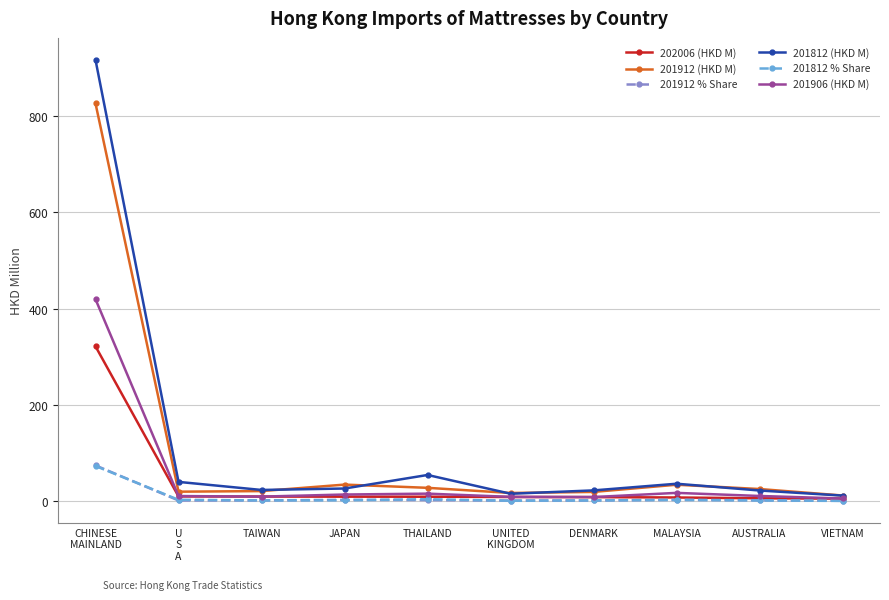

True or false: 201912 % Share has a value of 19.8 at CHINESE
MAINLAND.

False